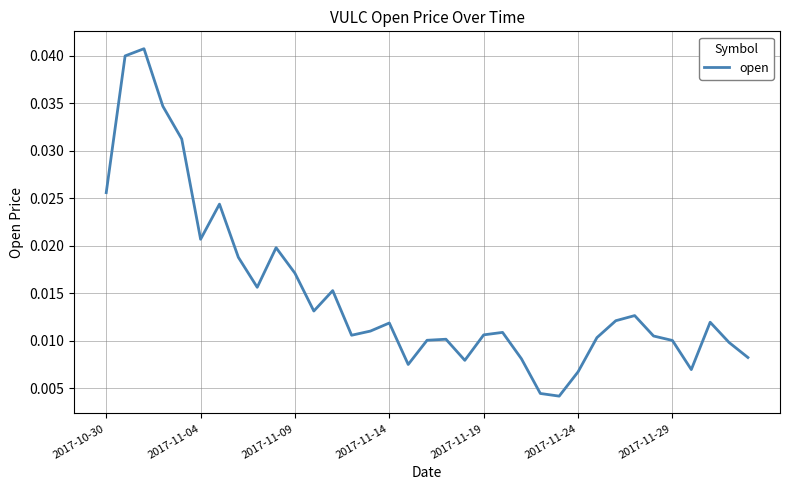

Does the chart display data point markers on the line(s)?

No